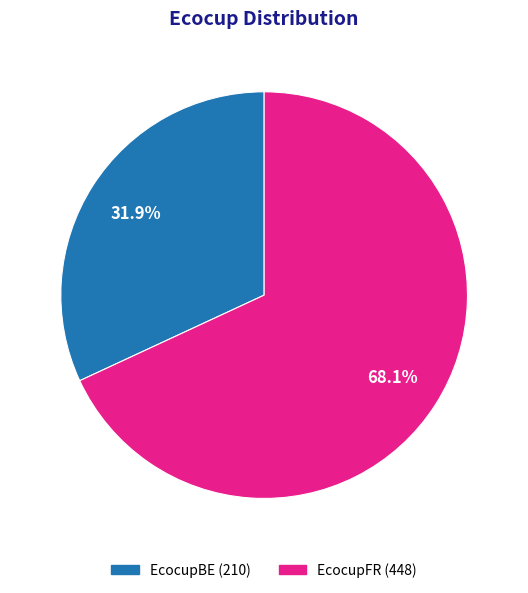

What is the ratio of the value at EcocupBE to the value at EcocupFR?

0.5